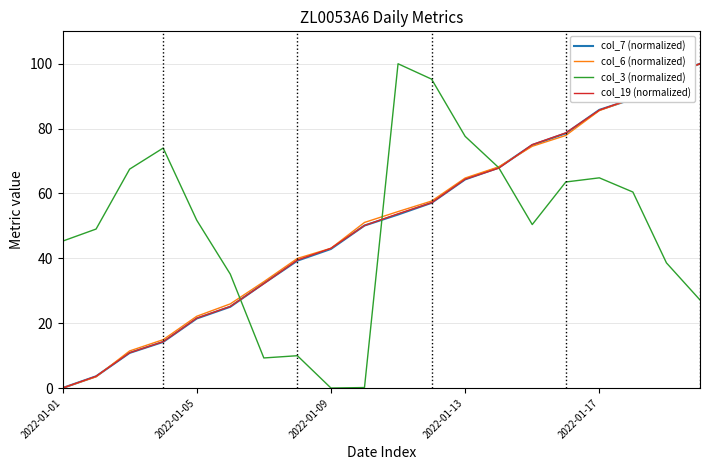

What is the maximum value shown in the chart?

100.0